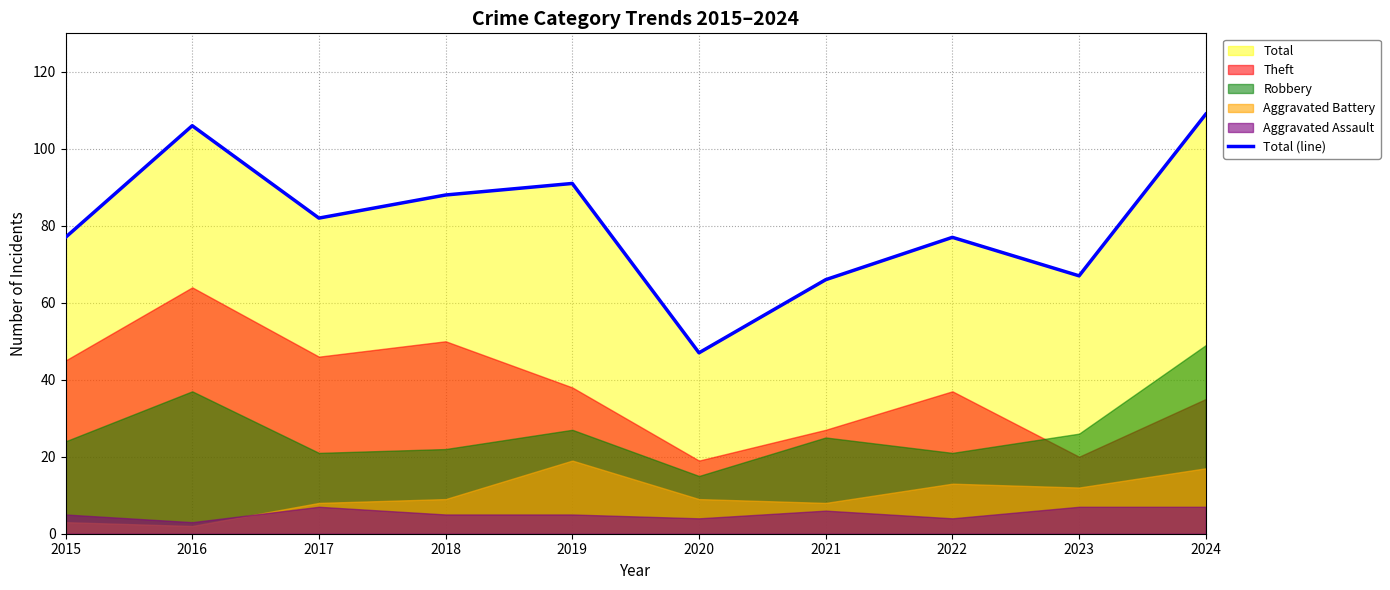

Which has a higher value, 2019 or 2018?

2019